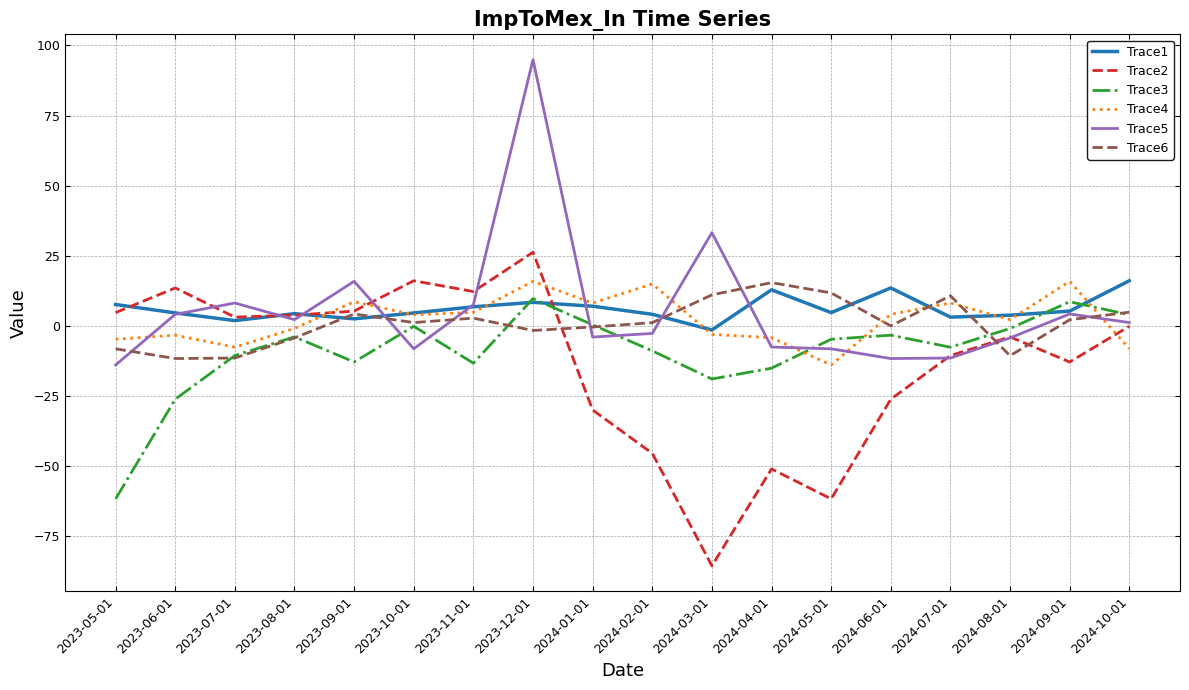

What position from the left is 2024-05-01?

13